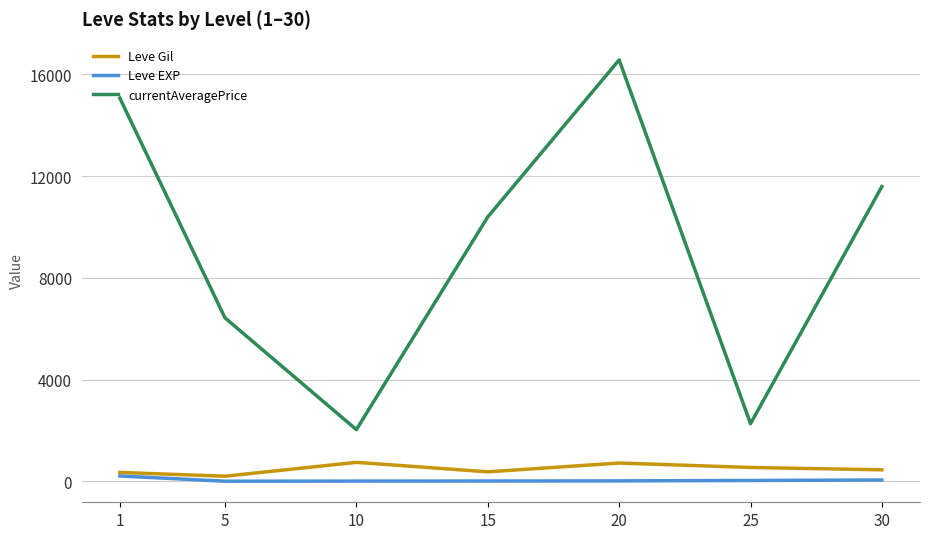

True or false: Leve EXP has more than 2 interior local peaks.

False